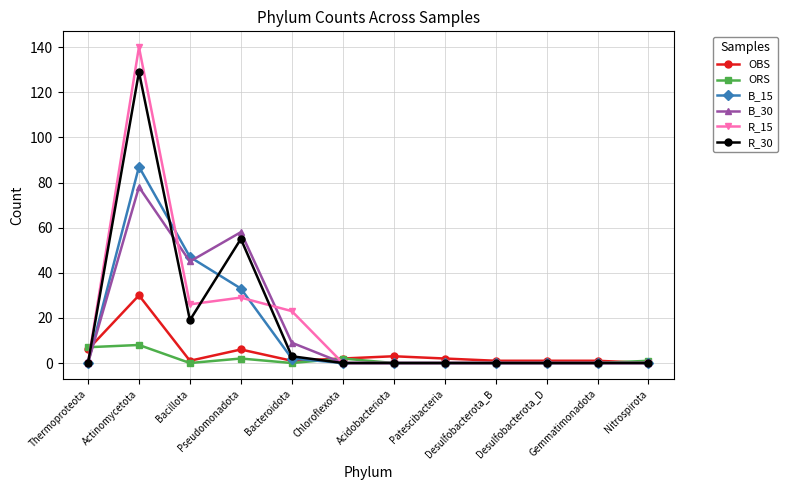

What is the label of the 10th point from the right?

Bacillota